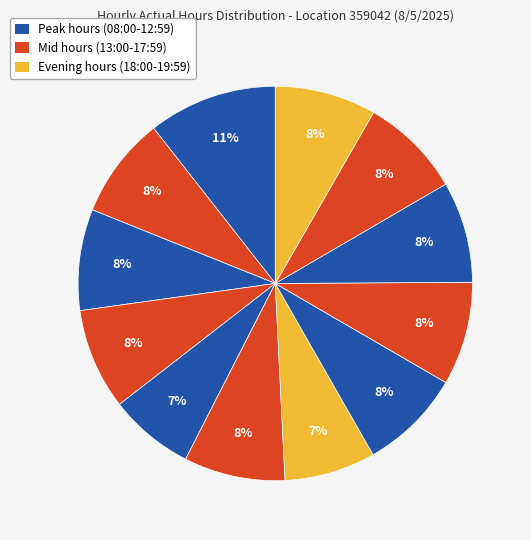

Is there any slice that represents more than half of the pie?

No